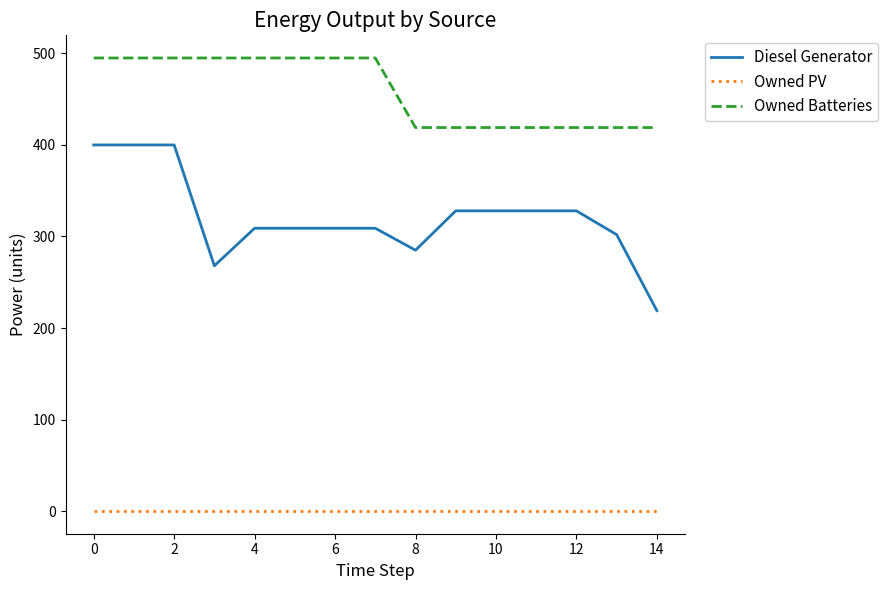

Which series has the largest total across all categories?

Owned Batteries